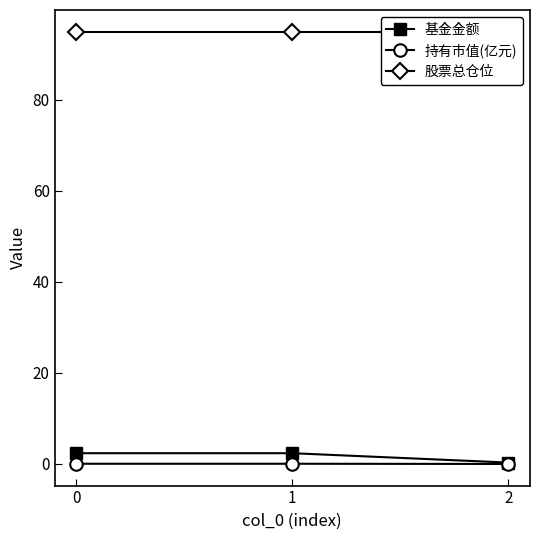

Reading left to right, extract all data points from this chart.

基金金额: 0=2.4	1=2.4	2=0.3
持有市值(亿元): 0=0.1	1=0.1	2=0.0
股票总仓位: 0=94.9	1=94.9	2=94.9